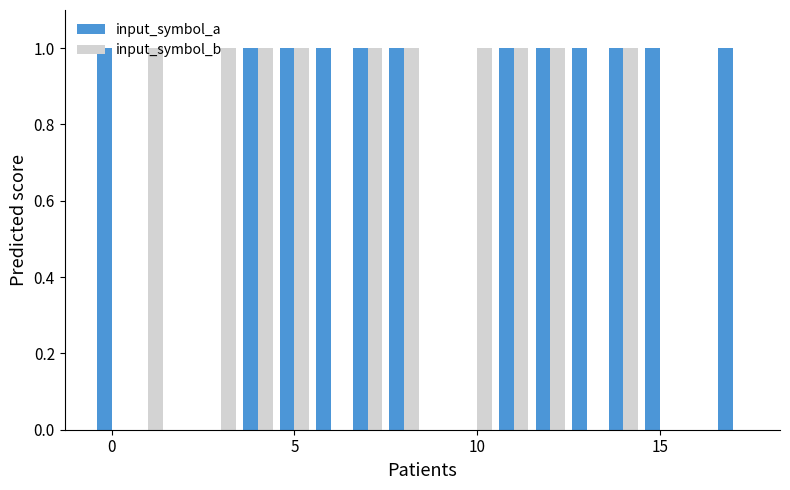

Is it true that input_symbol_a equals 1 at 0?

True